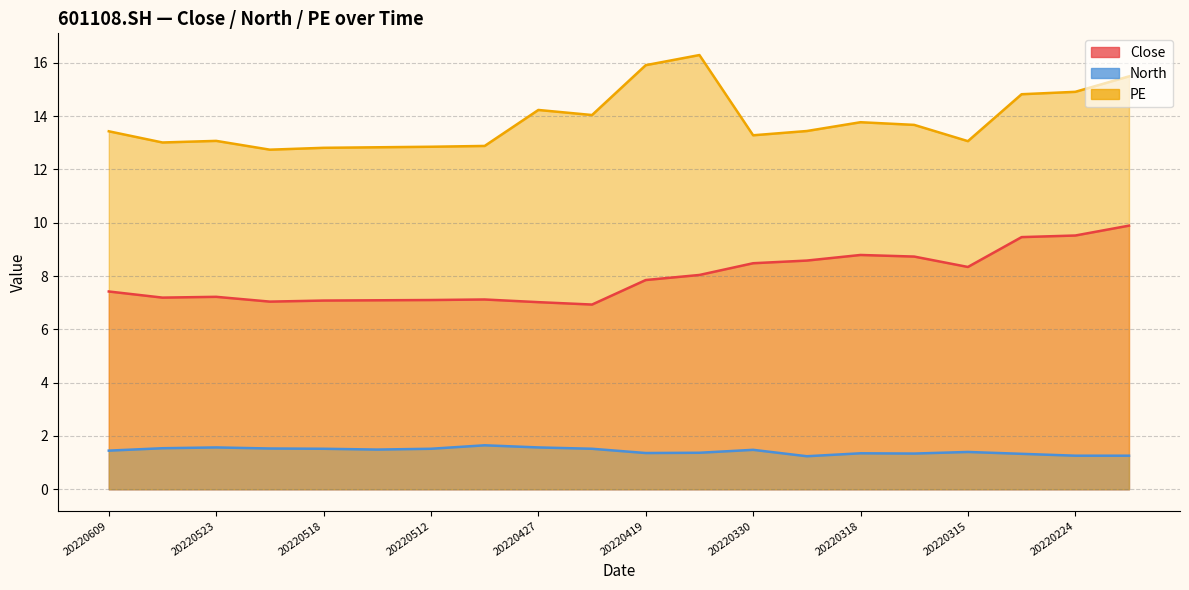

What is the smallest value displayed?

1.2